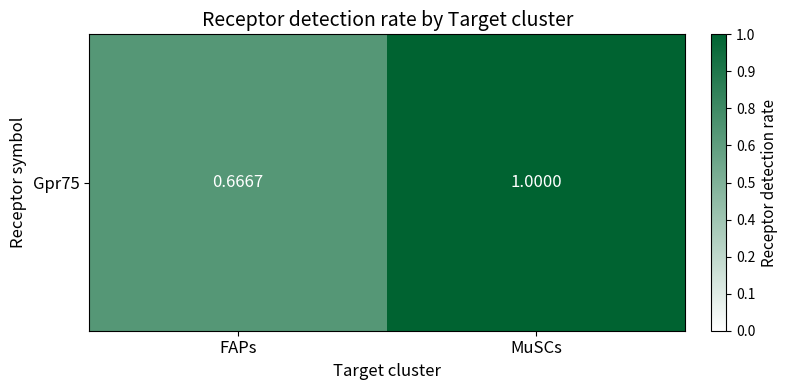

Reading right to left, transcribe all the data shown in this chart.

MuSCs=1.0	FAPs=0.7